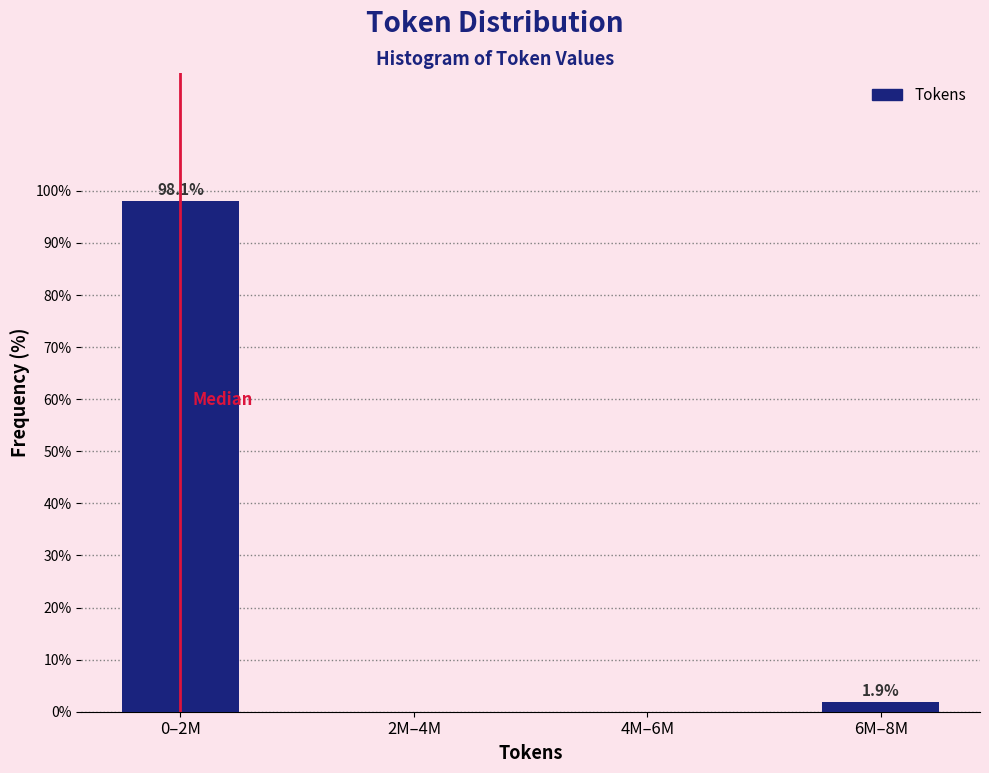

Reading right to left, what are all the values shown in this chart?

6M–8M=1.9	4M–6M=0.0	2M–4M=0.0	0–2M=98.1